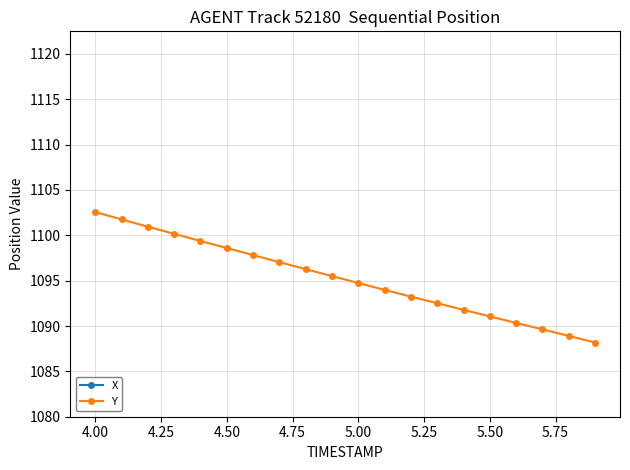

What is the minimum value for Y?

1088.2